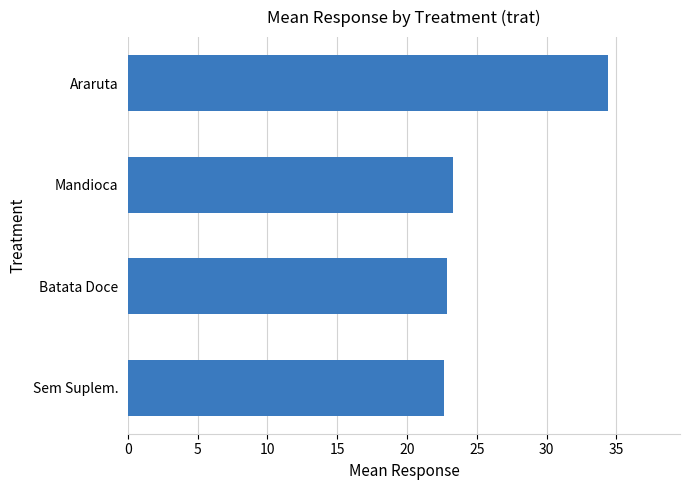

Are the bars grouped side by side (vs. stacked)?

No